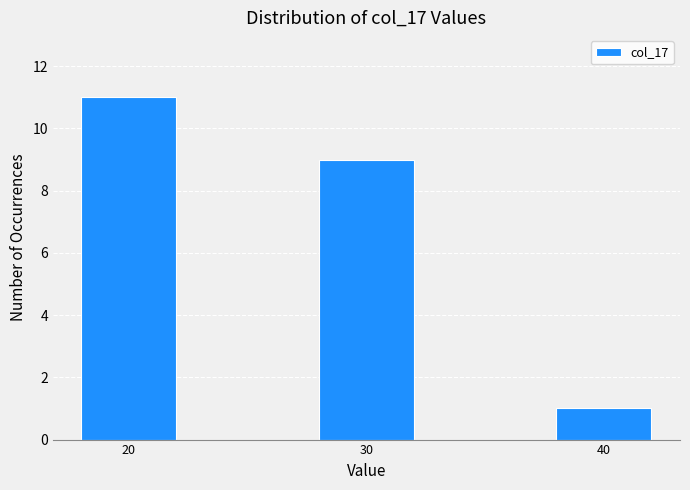

Reading left to right, extract all data points from this chart.

20=11	30=9	40=1